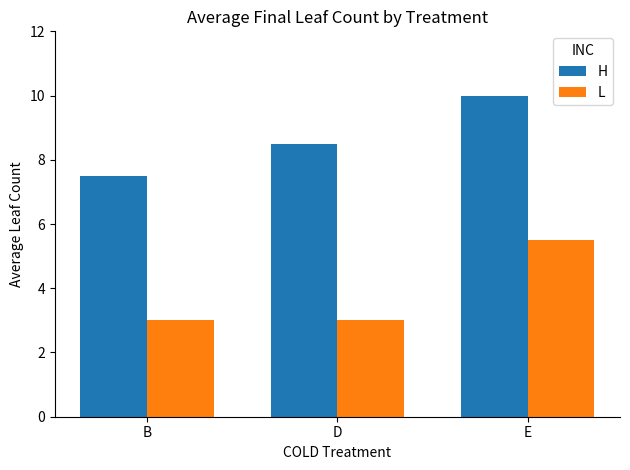

Reading left to right, list all the values displayed in this chart.

H: 7.5	8.5	10.0
L: 3.0	3.0	5.5